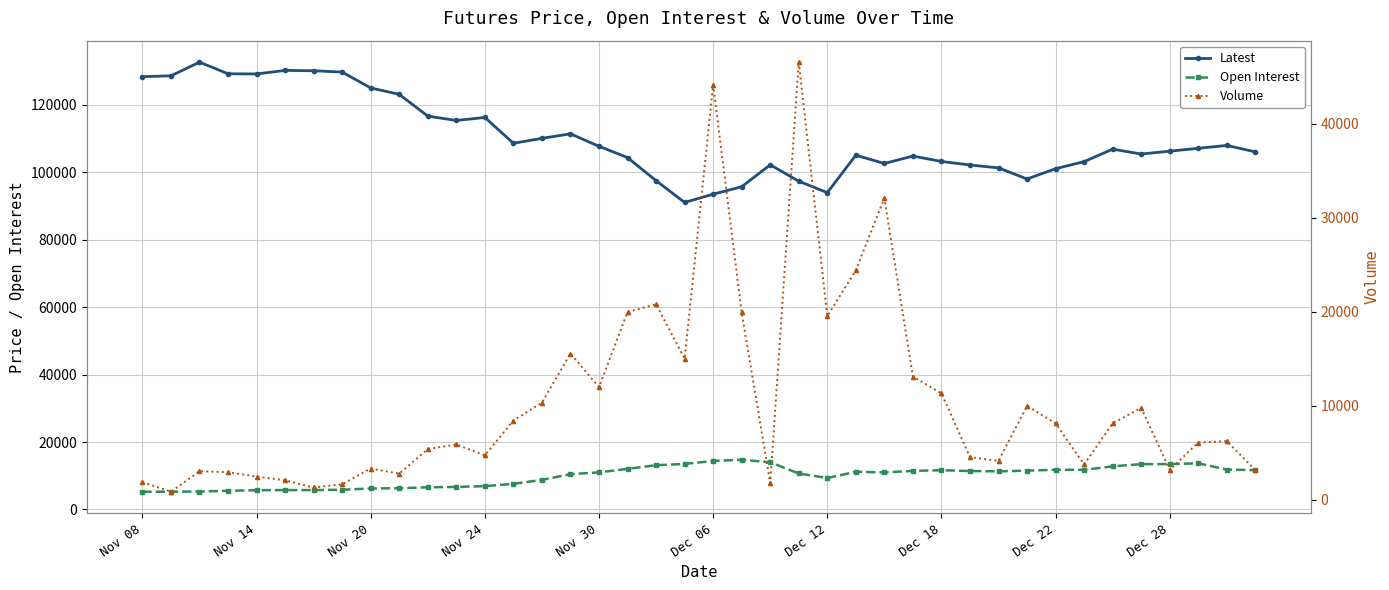

True or false: Latest and Open Interest intersect in this chart.

False